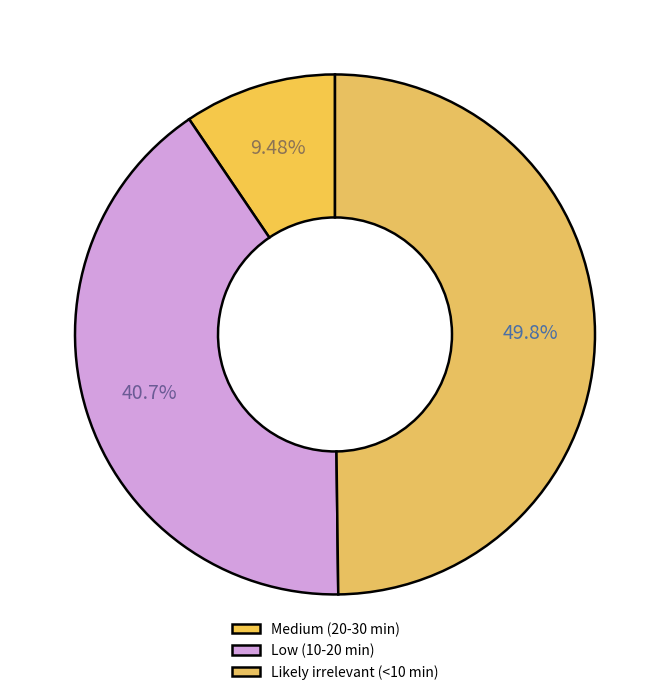

The Likely irrelevant (<10 min) slice represents 50% of the pie. True or false?

True